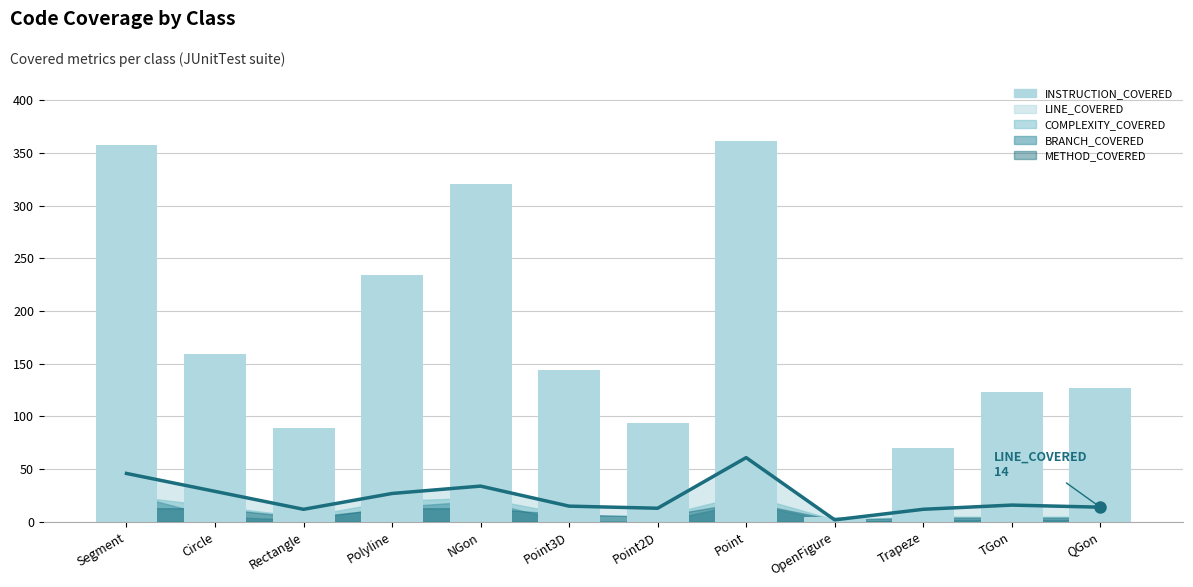

What value does the INSTRUCTION_COVERED series have at QGon, to the nearest 5?

125